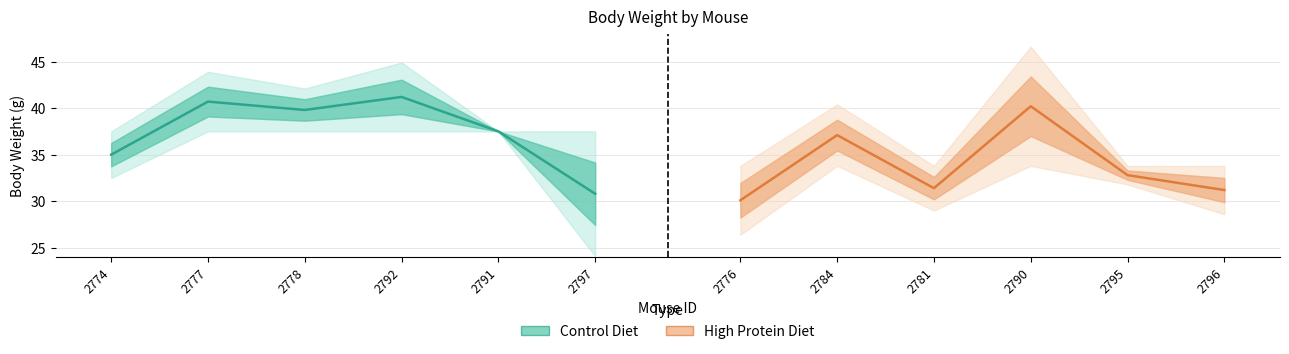

What is the difference between the second highest and second lowest values in the High Protein Diet series?

5.9